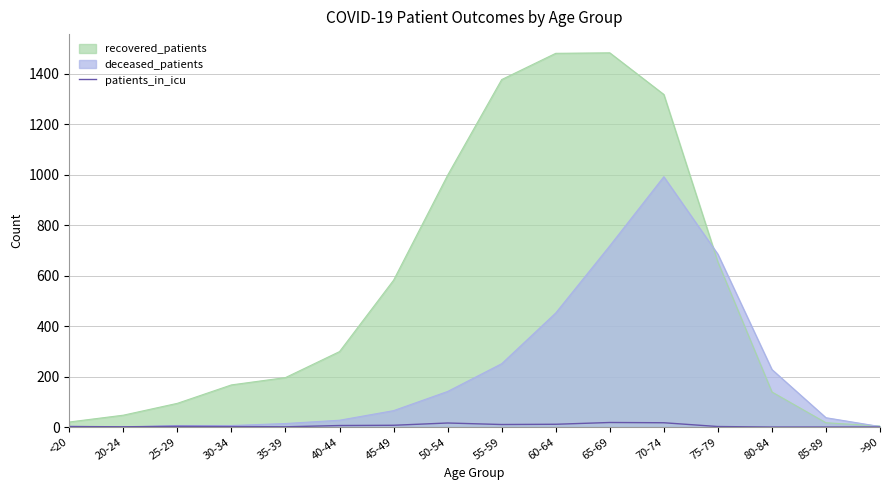

Does the chart have visible grid lines?

Yes